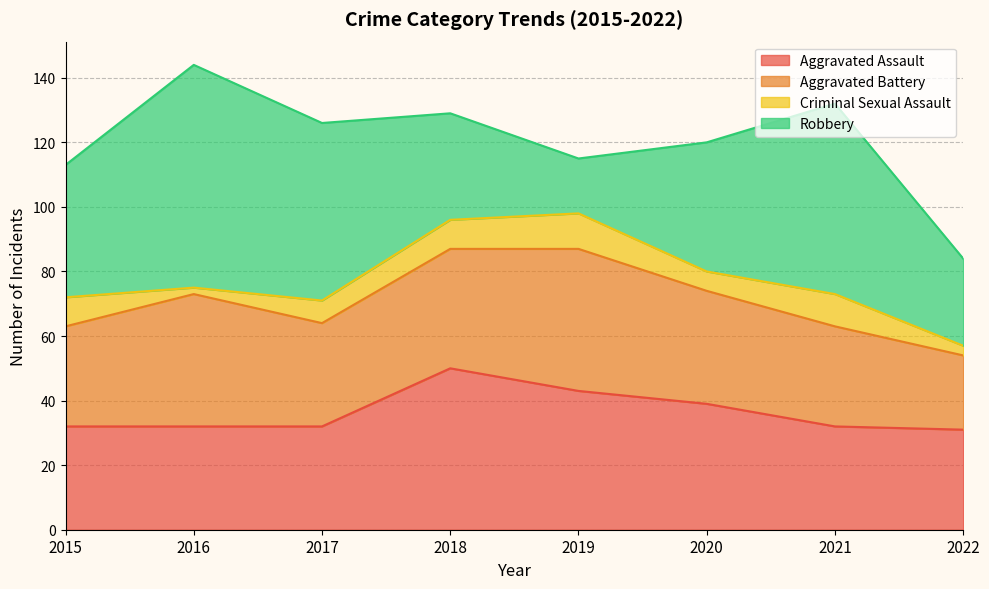

Reading left to right, transcribe all the data shown in this chart.

Aggravated Assault: 32	32	32	50	43	39	32	31
Aggravated Battery: 31	41	32	37	44	35	31	23
Criminal Sexual Assault: 9	2	7	9	11	6	10	3
Robbery: 41	69	55	33	17	40	59	27